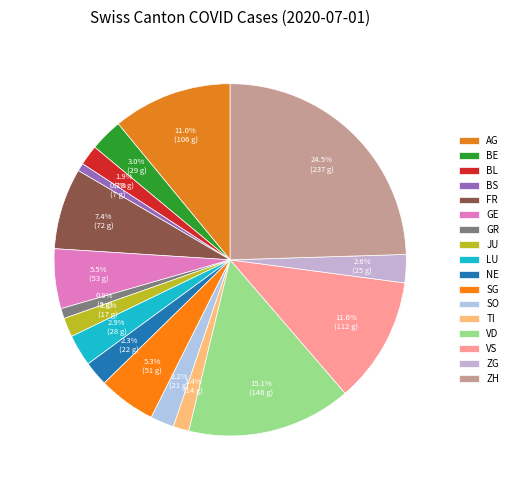

Is the sum of SG and GR greater than half?

No